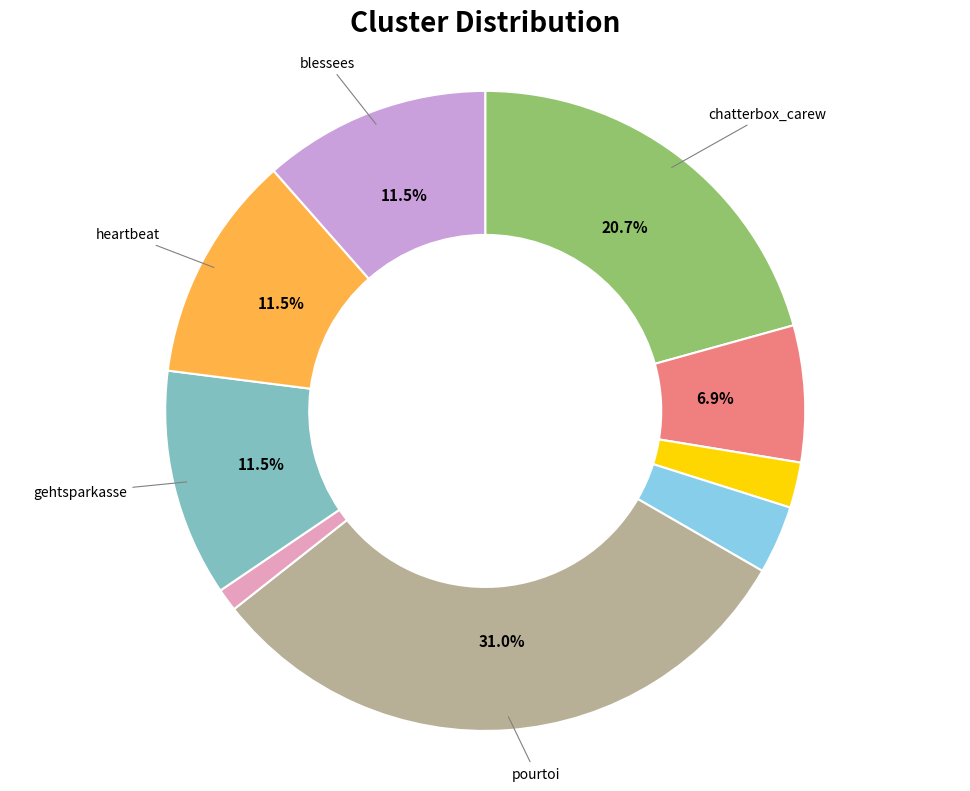

Does any single category account for the majority?

No